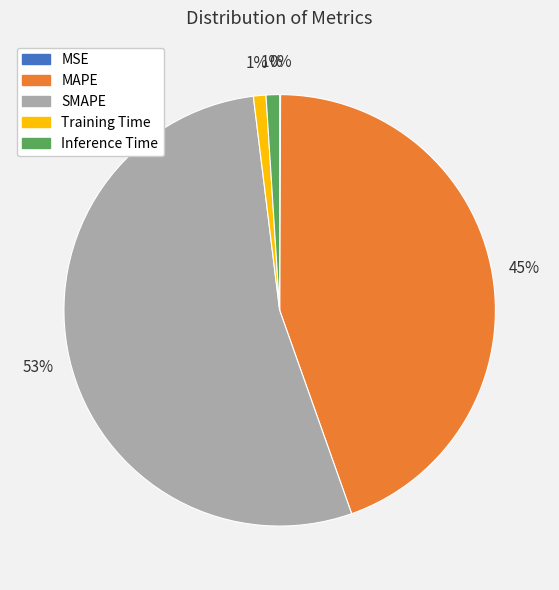

To the nearest percent, what portion does Training Time represent?

1%